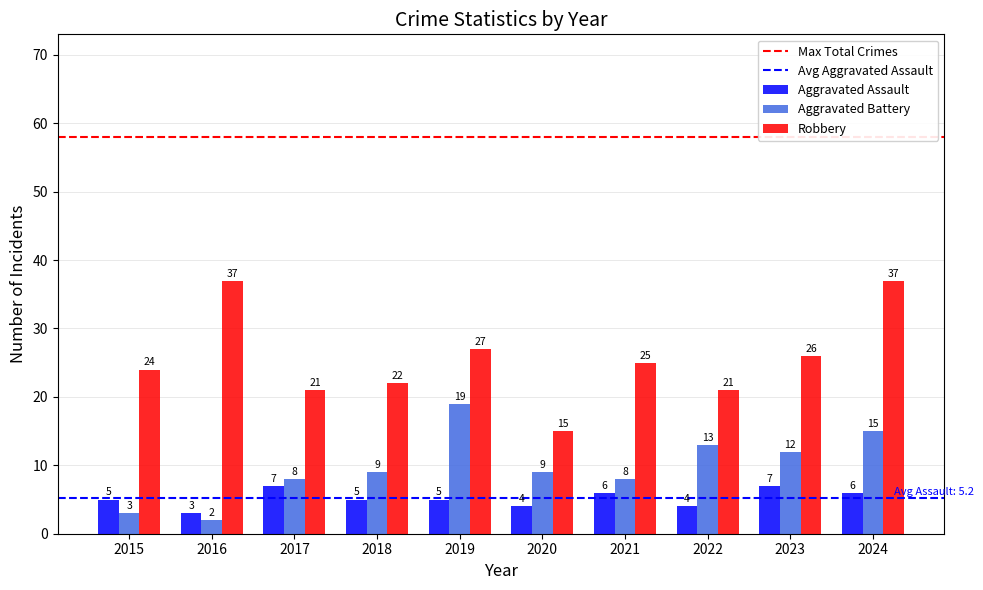

What is the smallest value displayed?

2